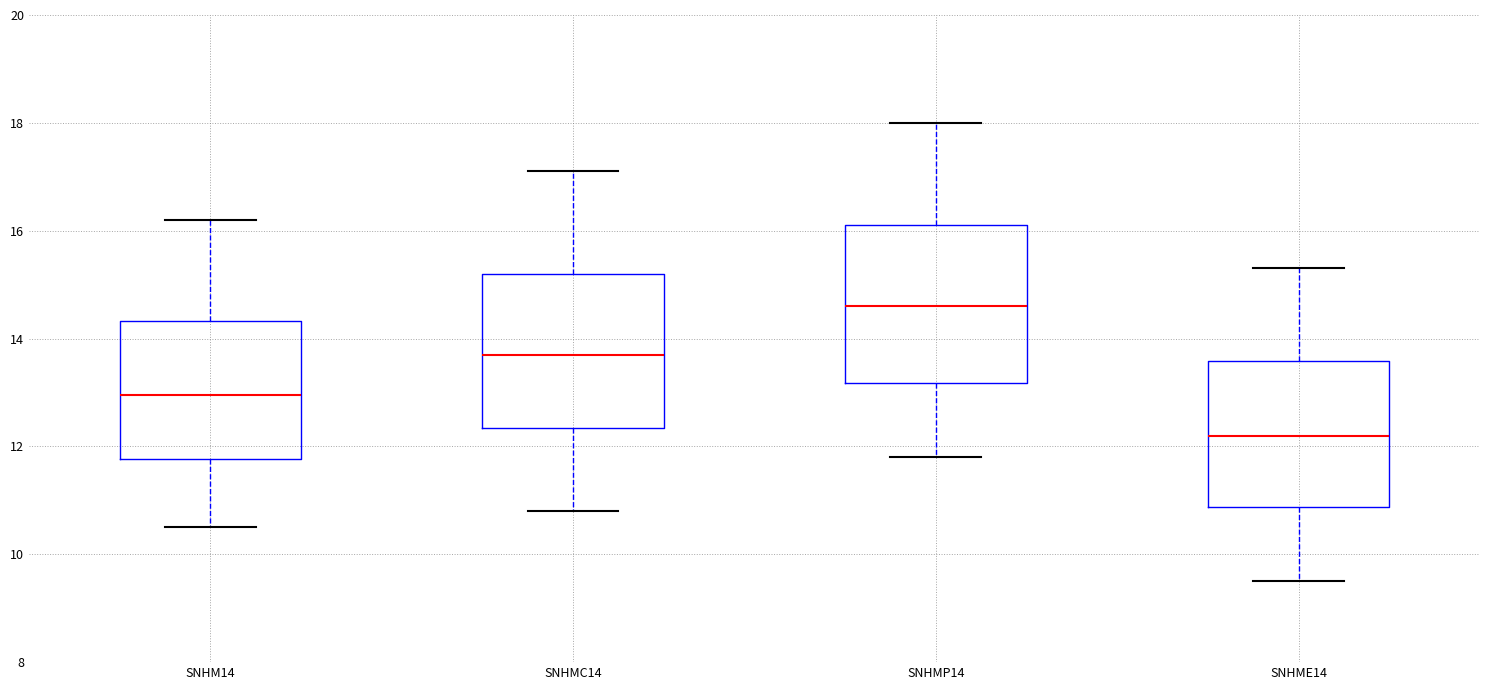

Where does the median line of the box for SNHM14 sit on the y-axis? The values are not printed on the chart, so give them approximately, as read against the axis.

13.0